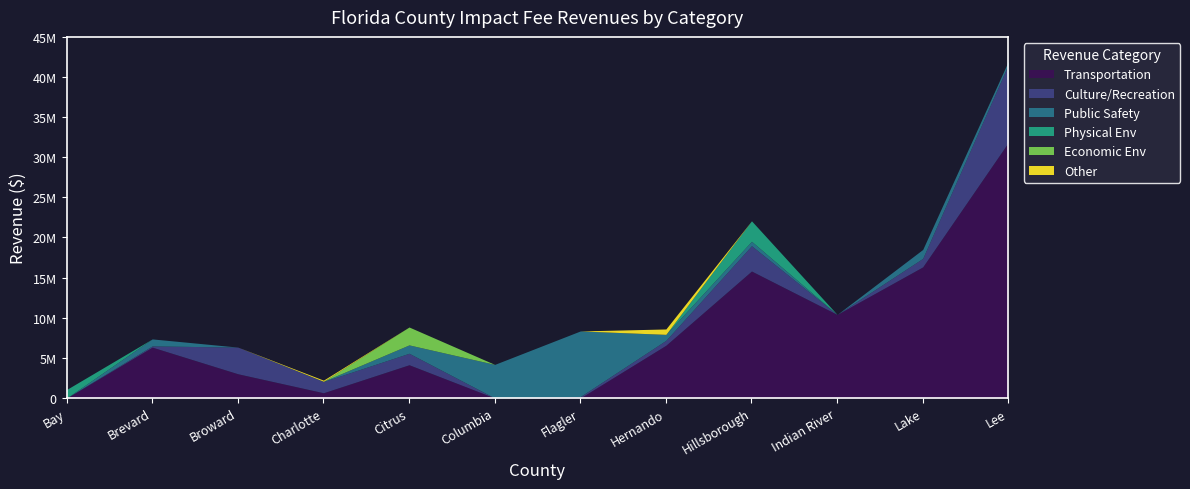

Is the value of Culture/Recreation at Brevard greater than the value of Economic Env at Citrus?

No